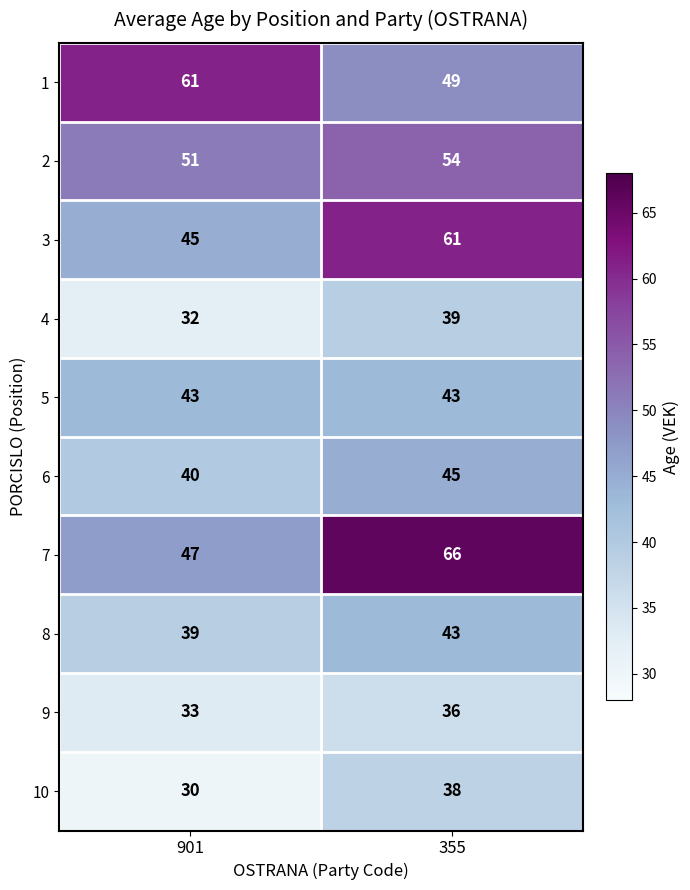

Which series has the largest total across all categories?

7